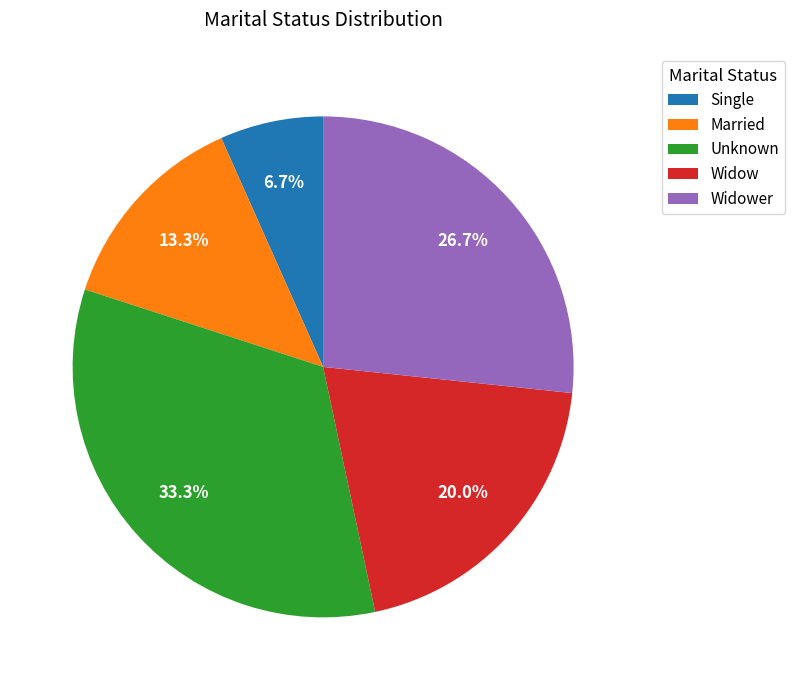

Which slice is the largest?

Unknown